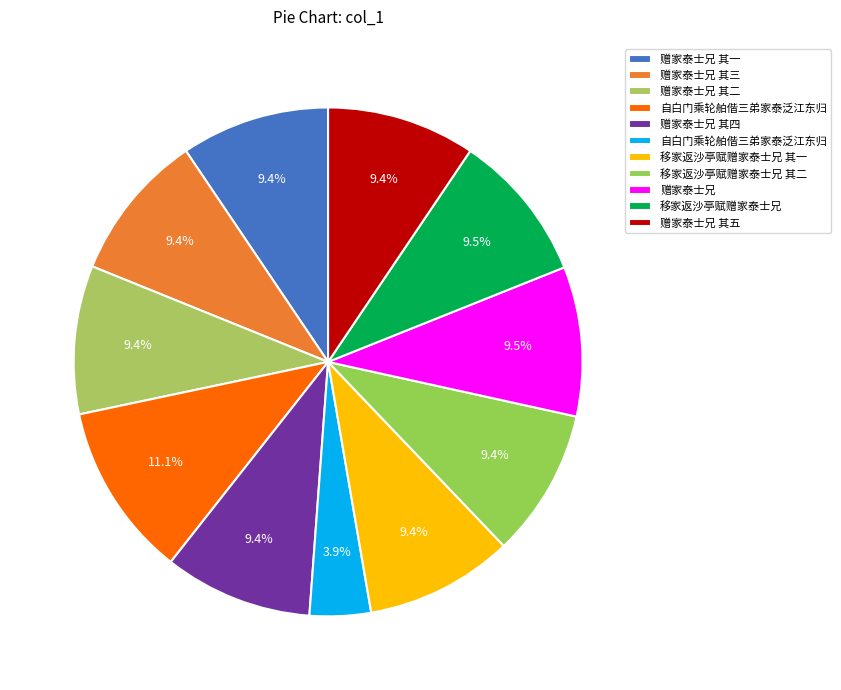

How many slices are in this pie chart?

11